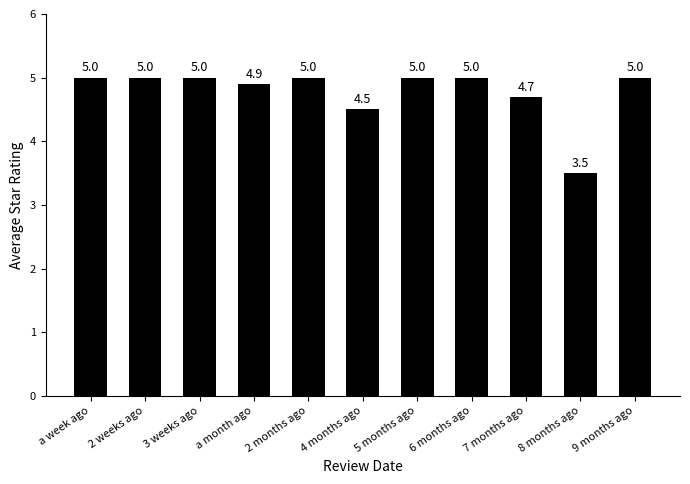

Approximately how many times larger is the value at 6 months ago compared to 2 months ago?

1.0